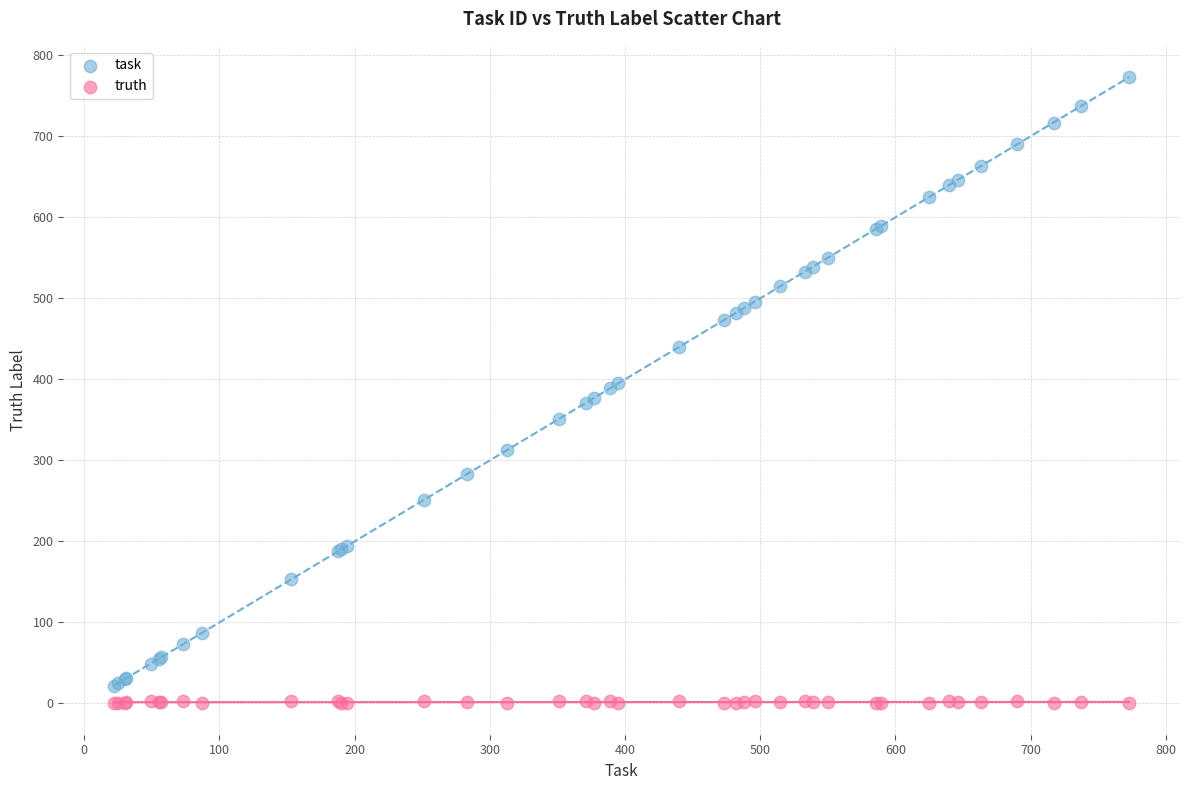

Which series has the widest spread of Y values?

task